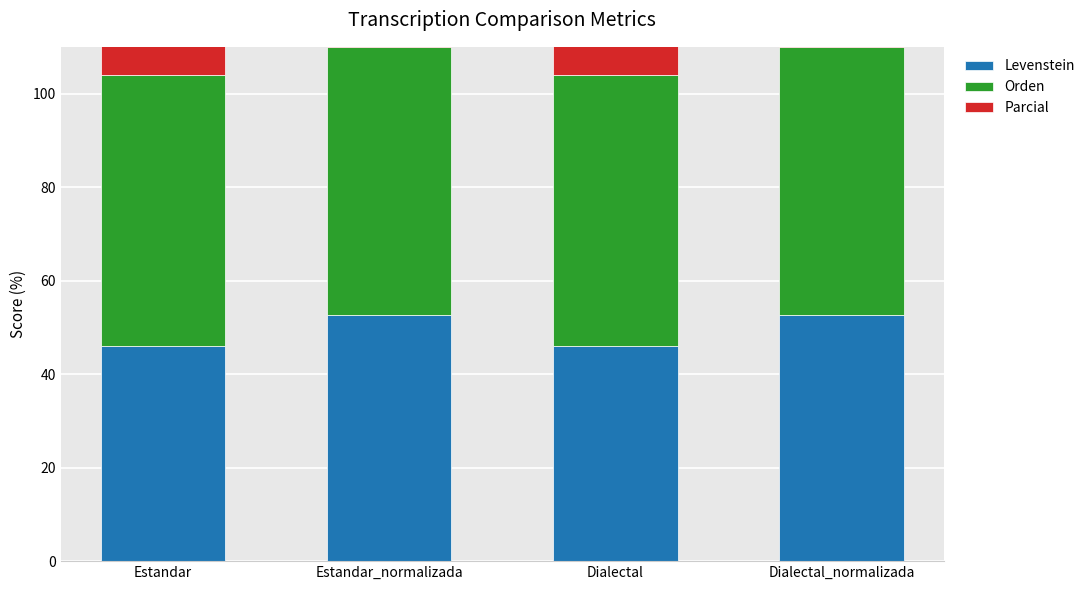

Which label corresponds to the largest value in the chart?

Estandar_normalizada